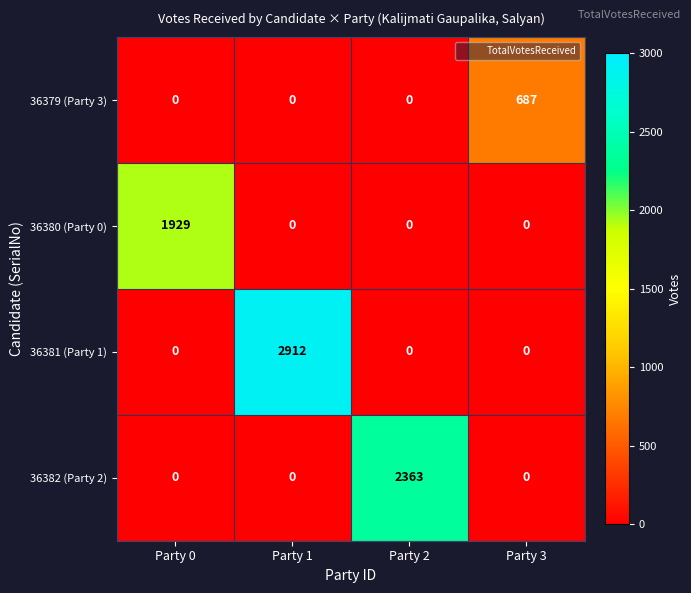

List the series in order of their overall mean, highest first.

36381 (Party 1), 36382 (Party 2), 36380 (Party 0), 36379 (Party 3)